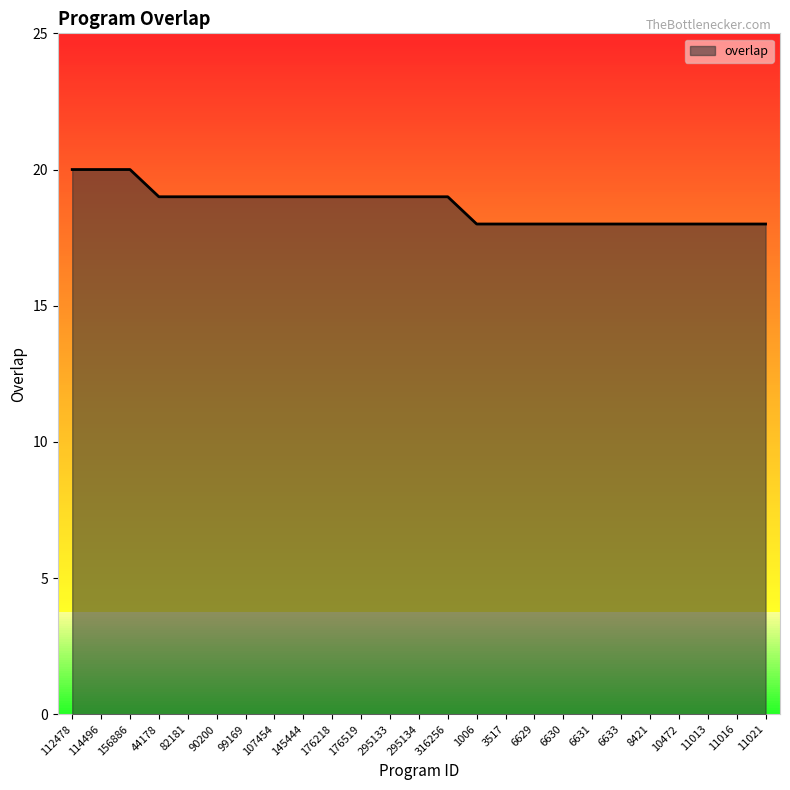

What is the greatest value displayed?

20